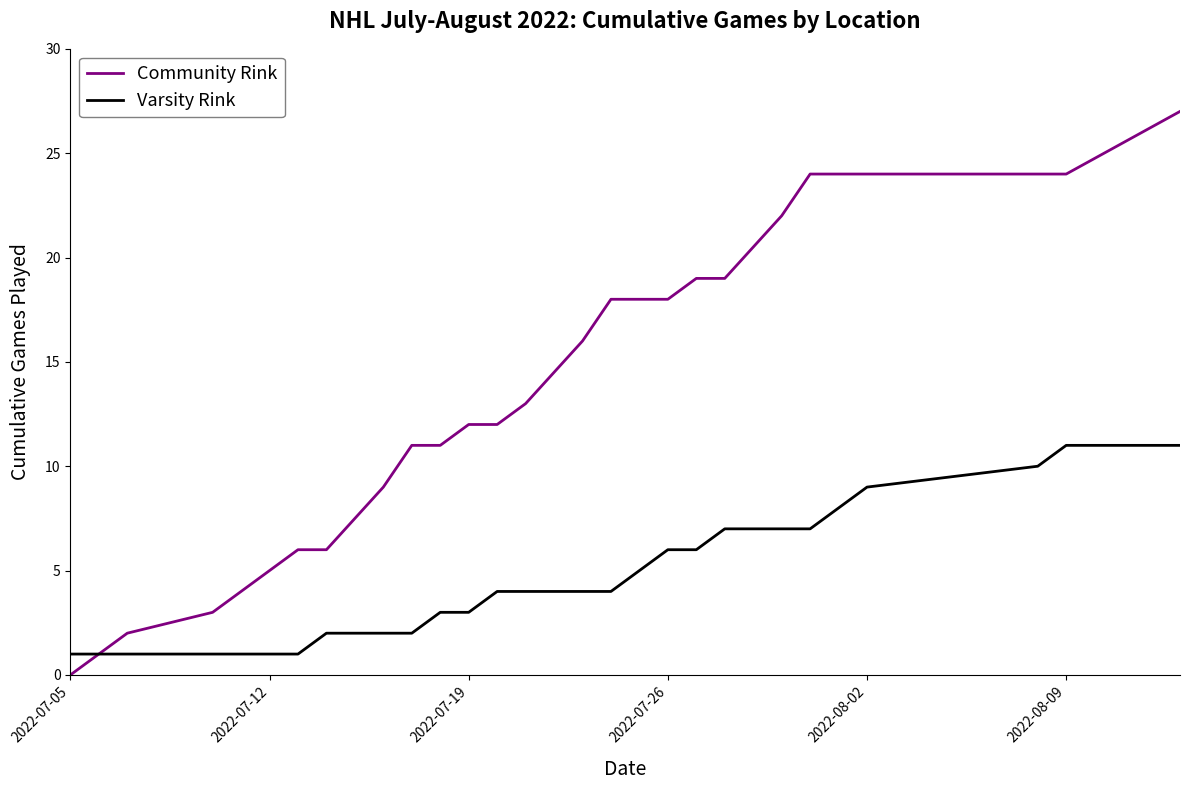

Which series has the widest spread of values?

Community Rink